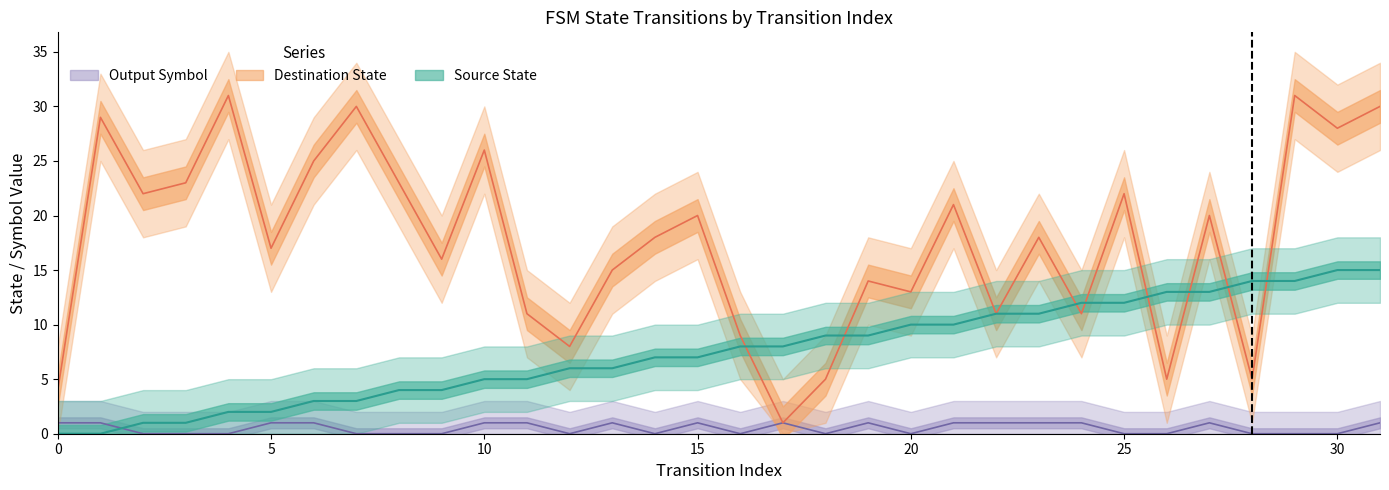

How many positive values does the output_symbol series have?

16